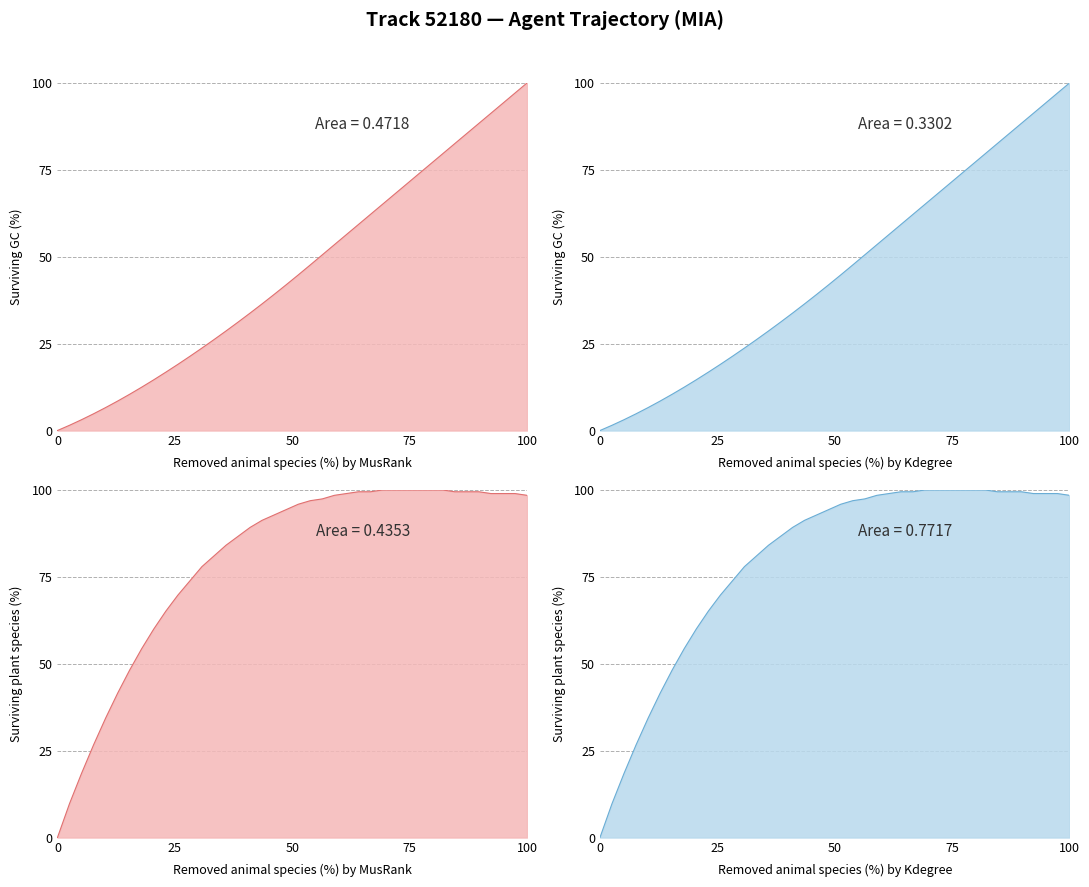

What is the sum of all X values?

1827.7